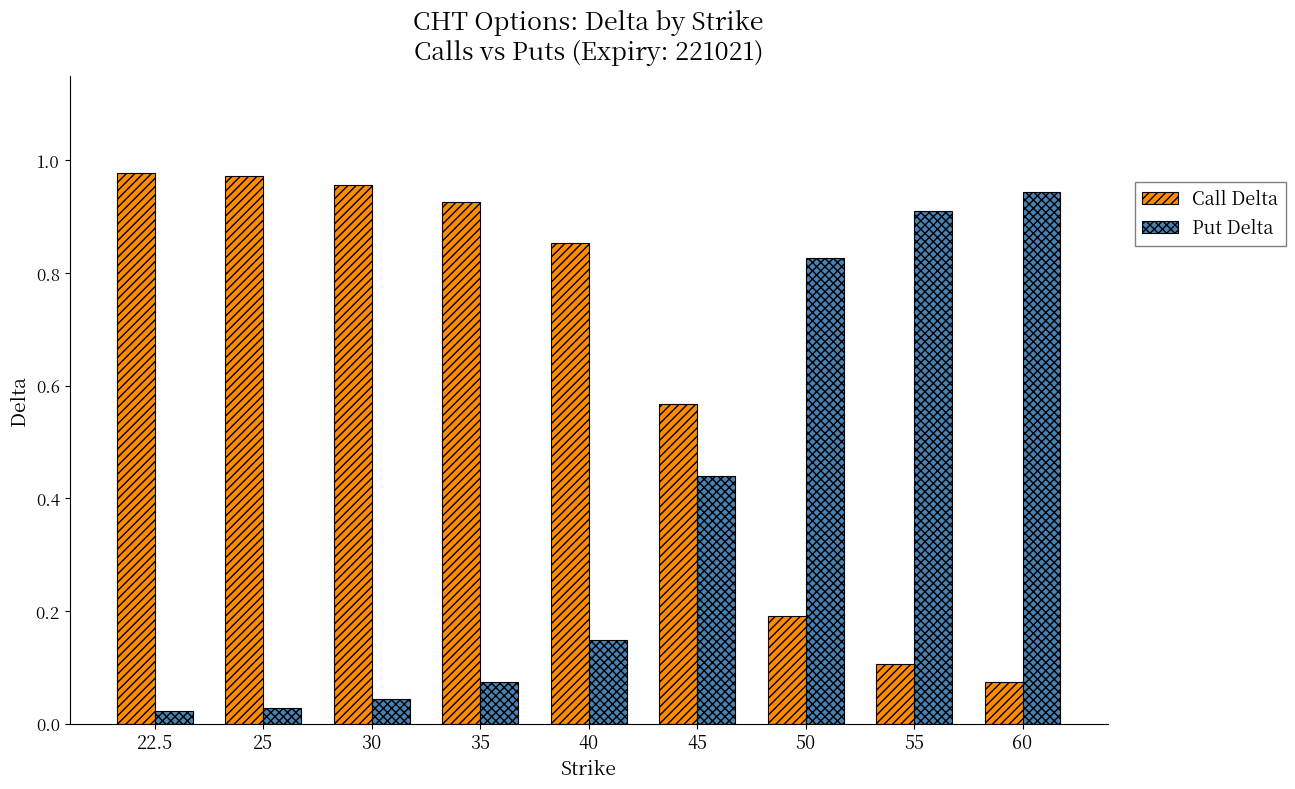

What is the difference between the highest and lowest values at 40?

0.7